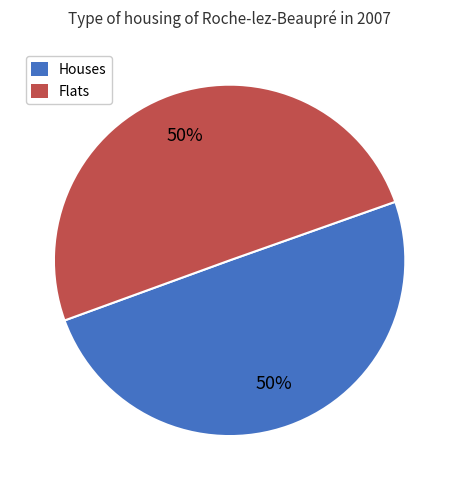

To the nearest percent, what is the average slice percentage?

50%